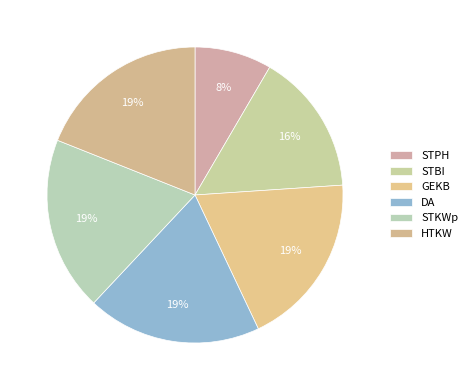

How many segments does this pie chart have?

6